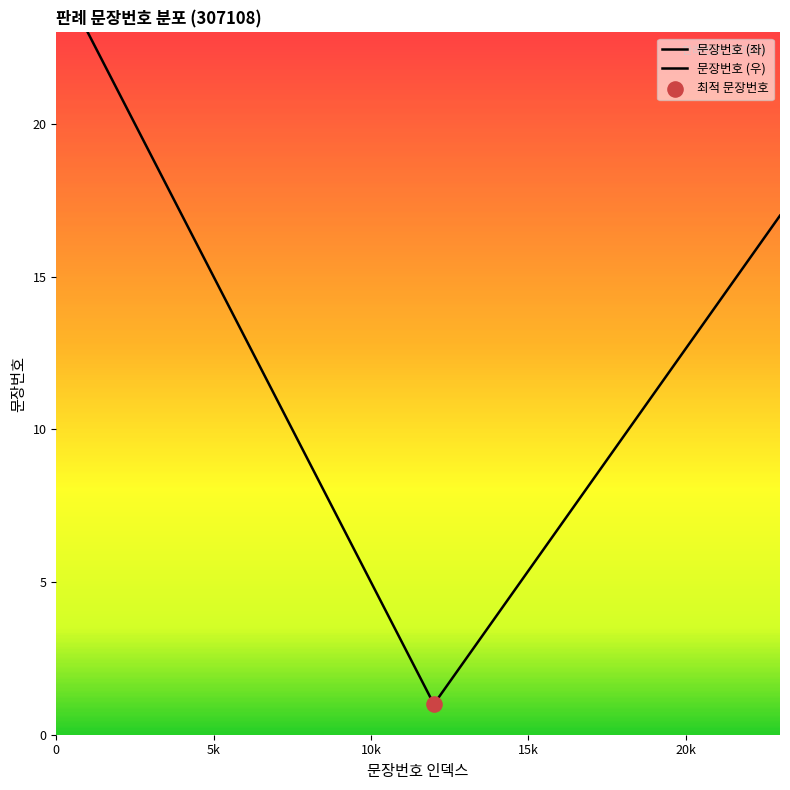

At how many categories does at least one series exceed 8?

12